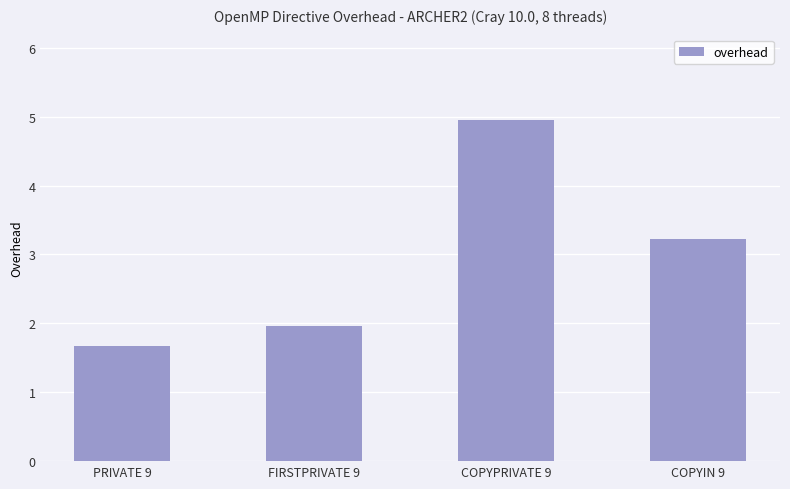

What is the smallest value displayed?

1.7